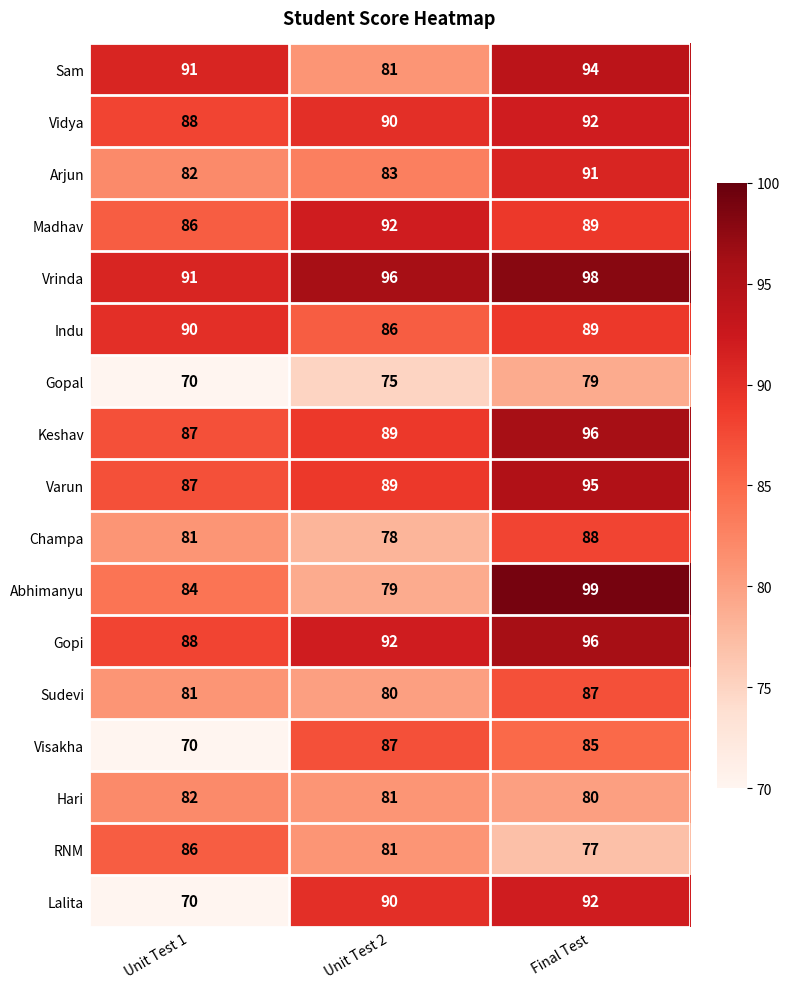

Count the number of data series in this chart.

17